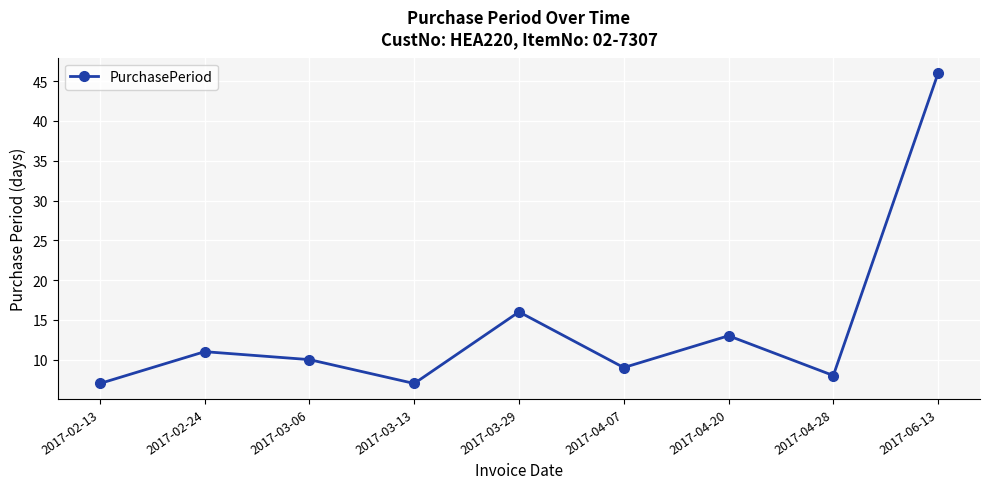

What is the value of the 8th point from the left?

8